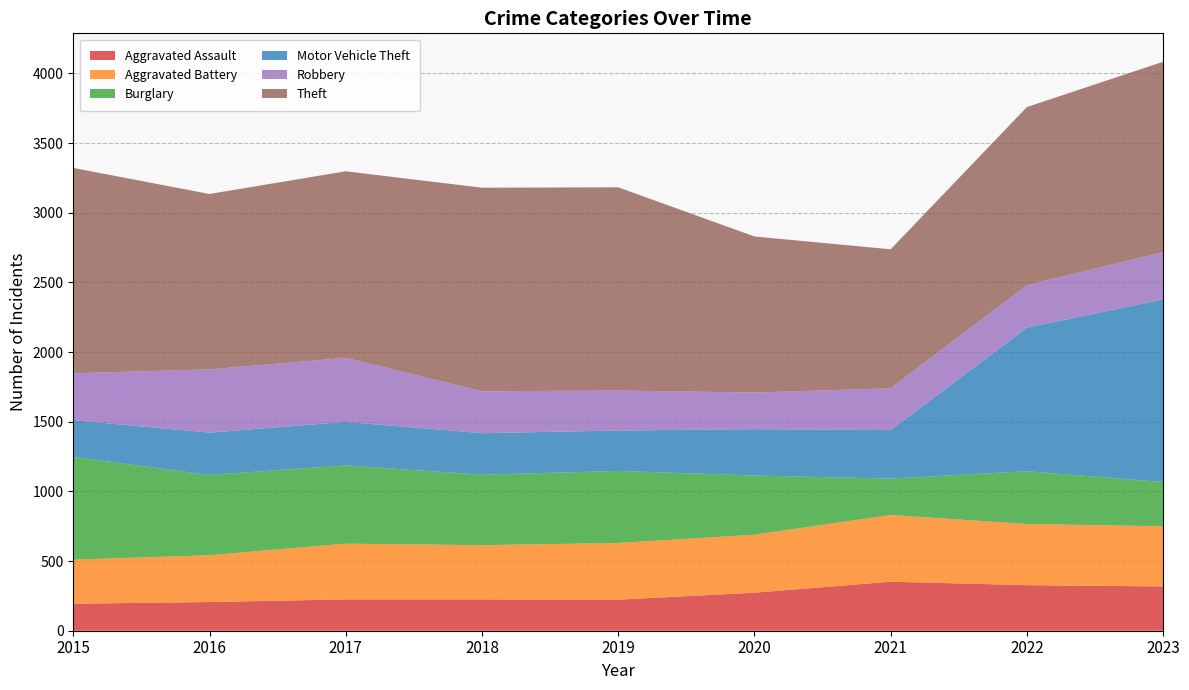

Reading left to right, extract all data points from this chart.

Aggravated Assault: 194	206	225	225	223	273	352	327	318
Aggravated Battery: 316	336	400	389	407	416	479	439	432
Burglary: 738	576	562	506	517	425	261	379	317
Motor Vehicle Theft: 263	304	312	298	290	333	348	1031	1311
Robbery: 337	454	460	301	287	263	300	304	340
Theft: 1474	1259	1339	1461	1459	1120	998	1279	1366